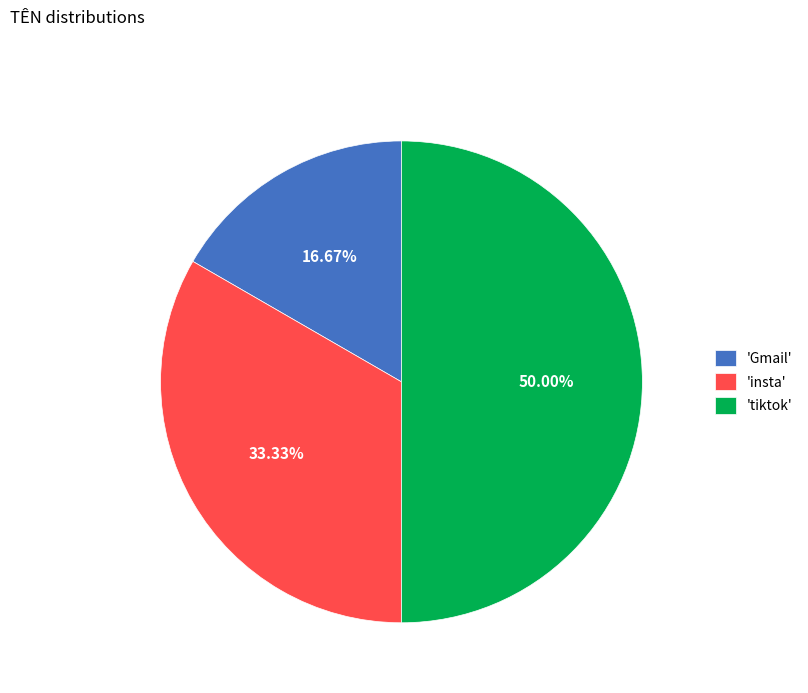

Between 'tiktok' and 'Gmail', which is larger?

'tiktok'